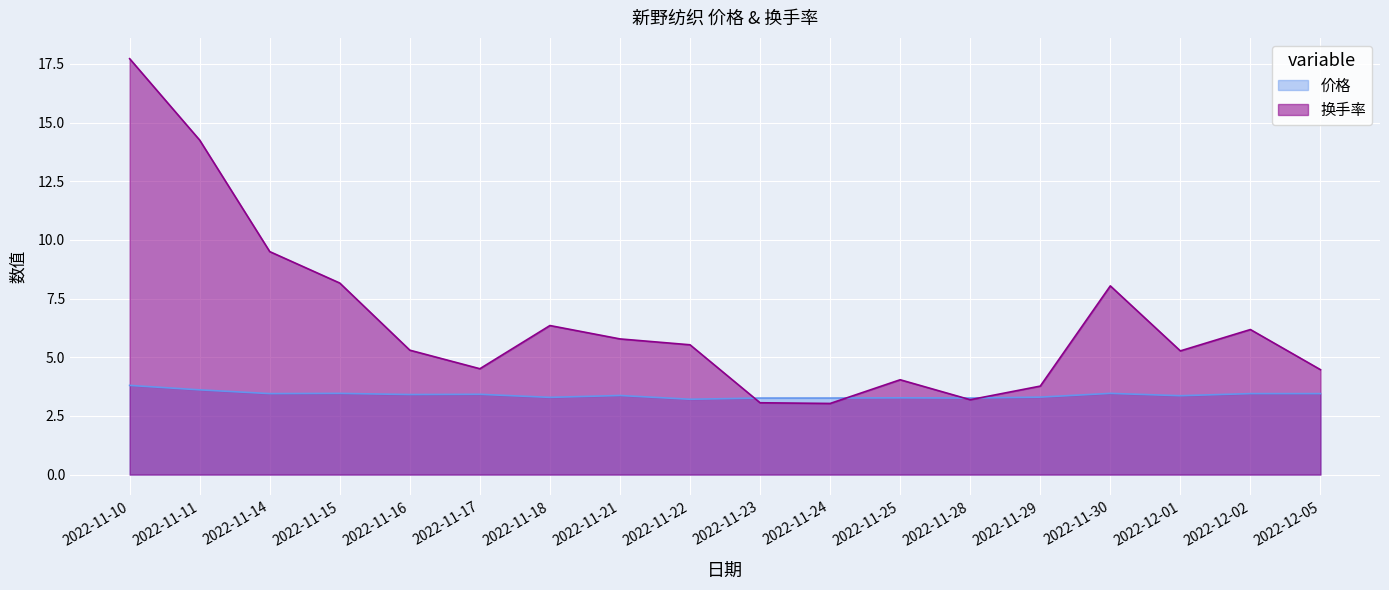

Rank the series by their average value, from lowest to highest.

价格, 换手率